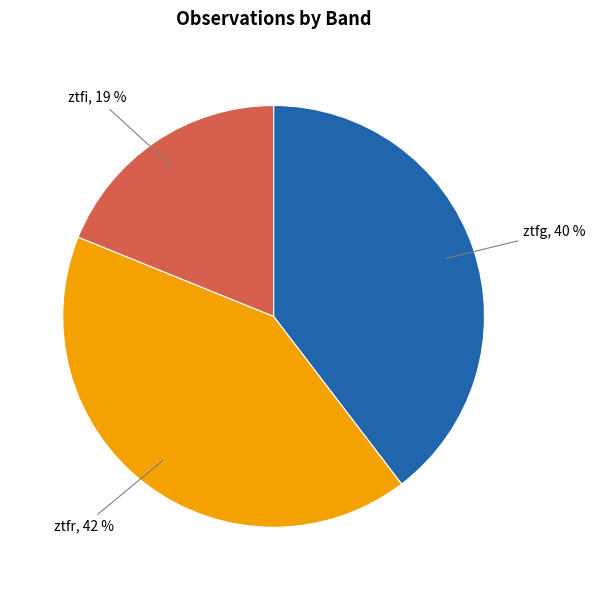

Which slice is the largest?

ztfr